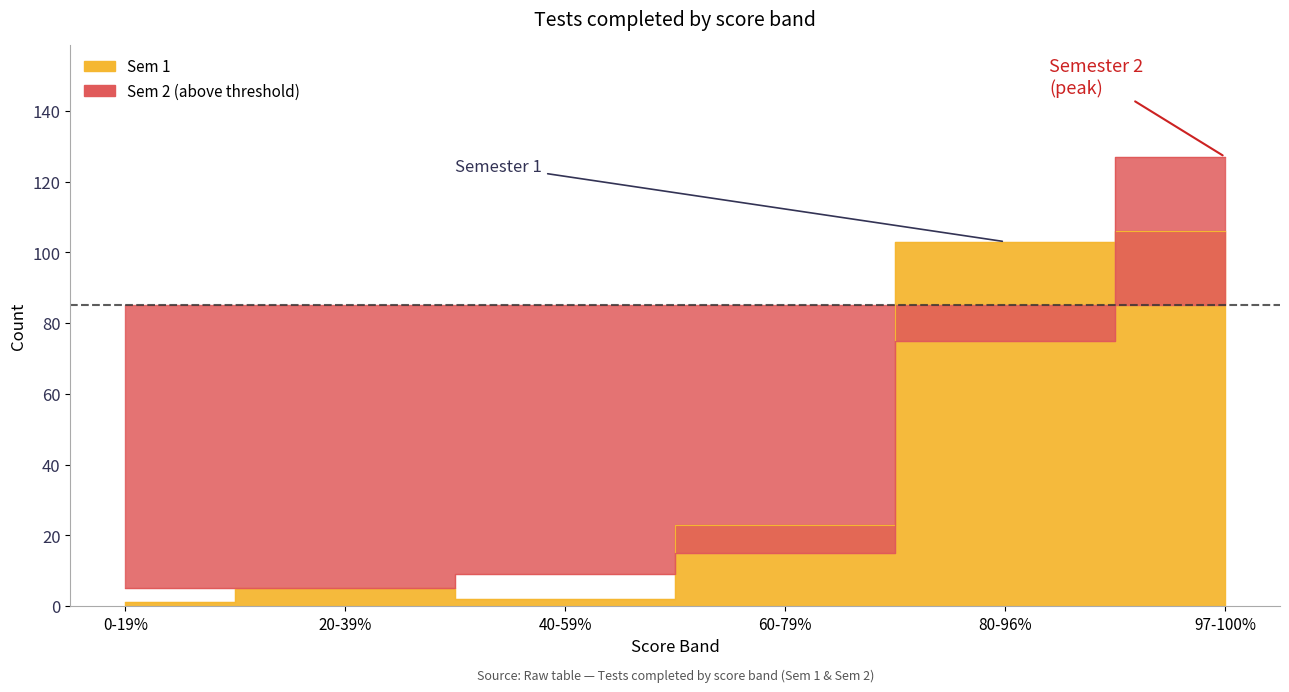

What is the total value across all series at 97-100%?

233